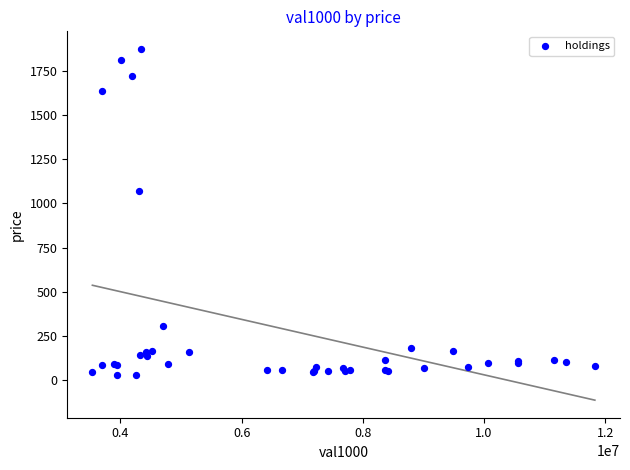

What Y value in the scatter plot is closest to 950?

1069.7